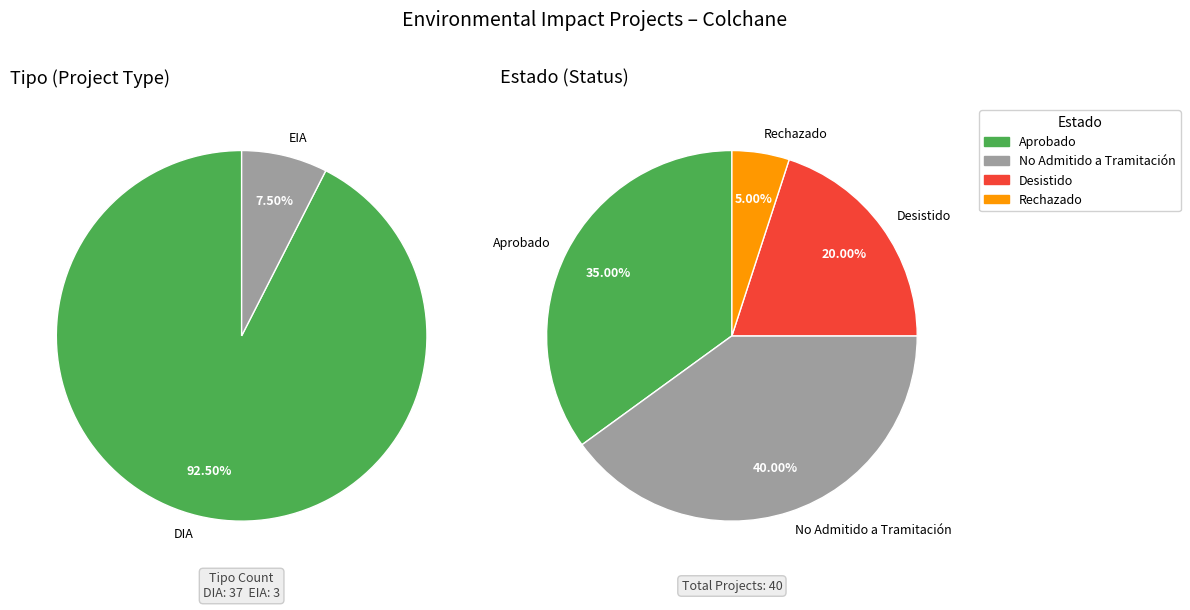

True or false: EIA accounts for 8% of the total.

True